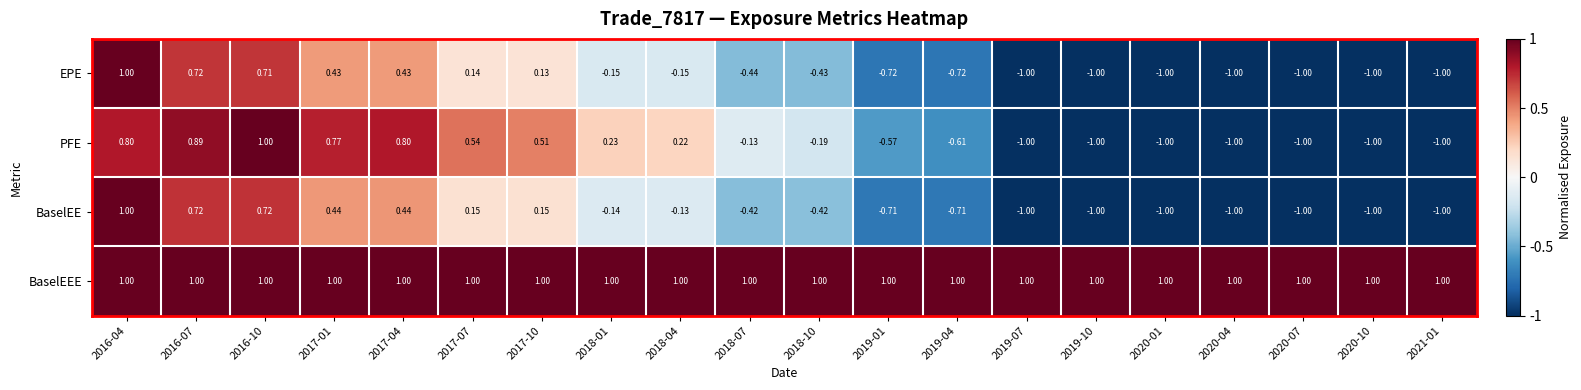

How many categories are shown in the chart?

20